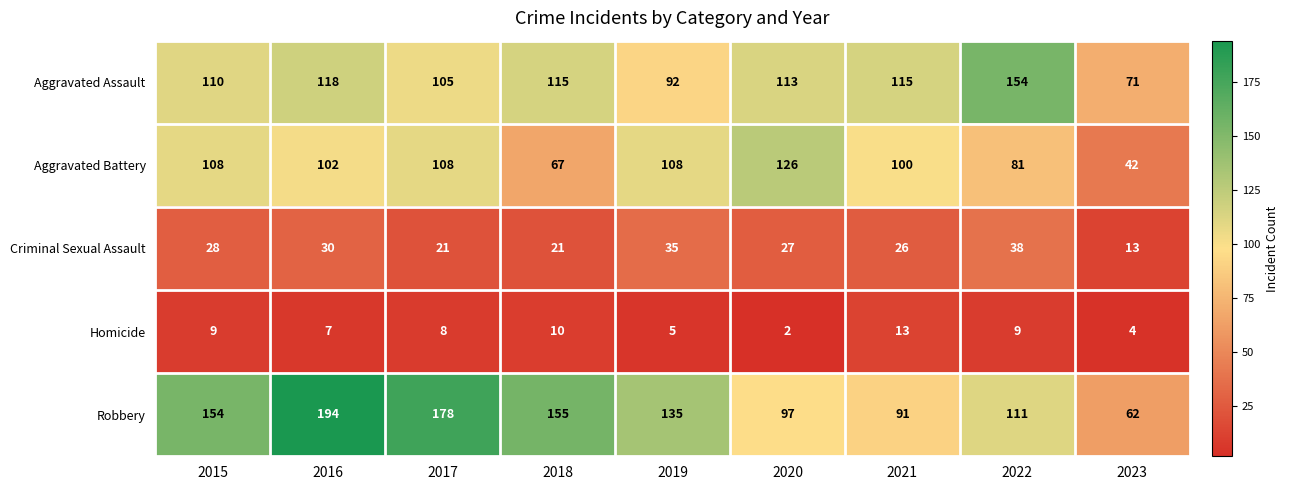

At which category is the sum across all series the highest?

2016